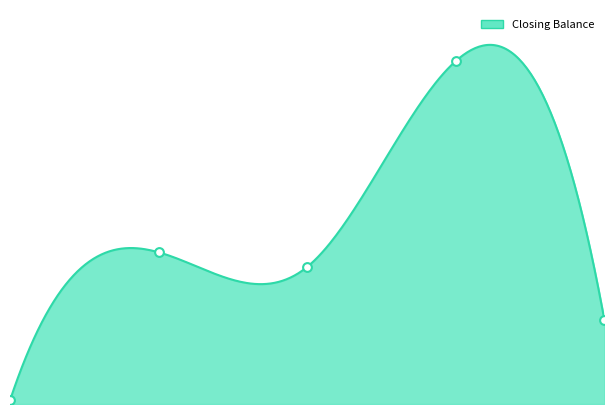

Approximately how many times larger is the value at 4 compared to 2?

2.3